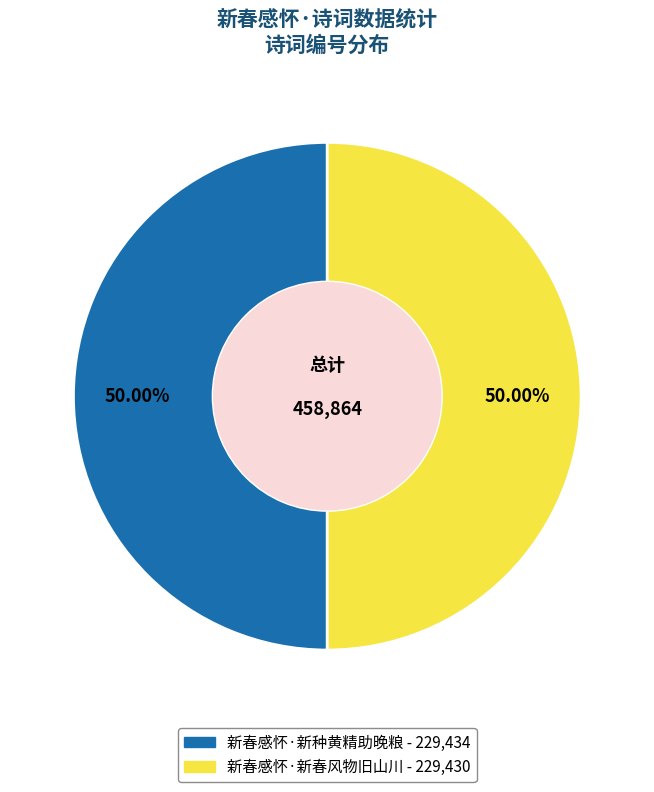

Is it true that 新春感怀·新春风物旧山川 is 44% of the pie?

False